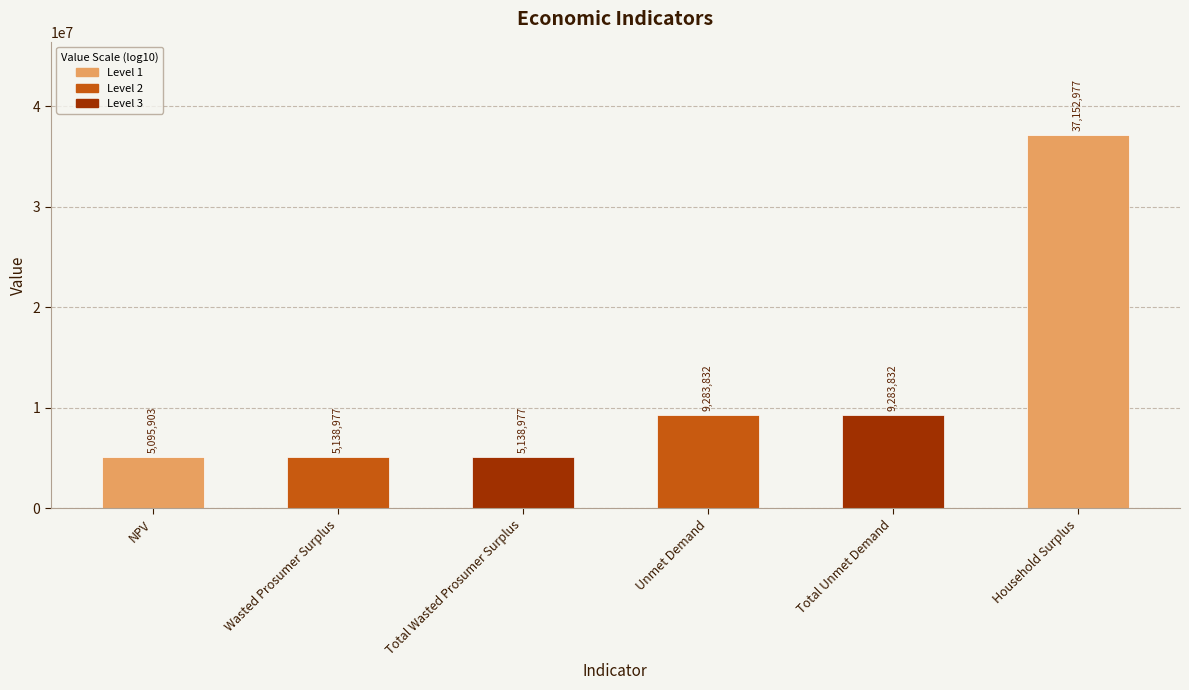

Are the bars grouped side by side (vs. stacked)?

No